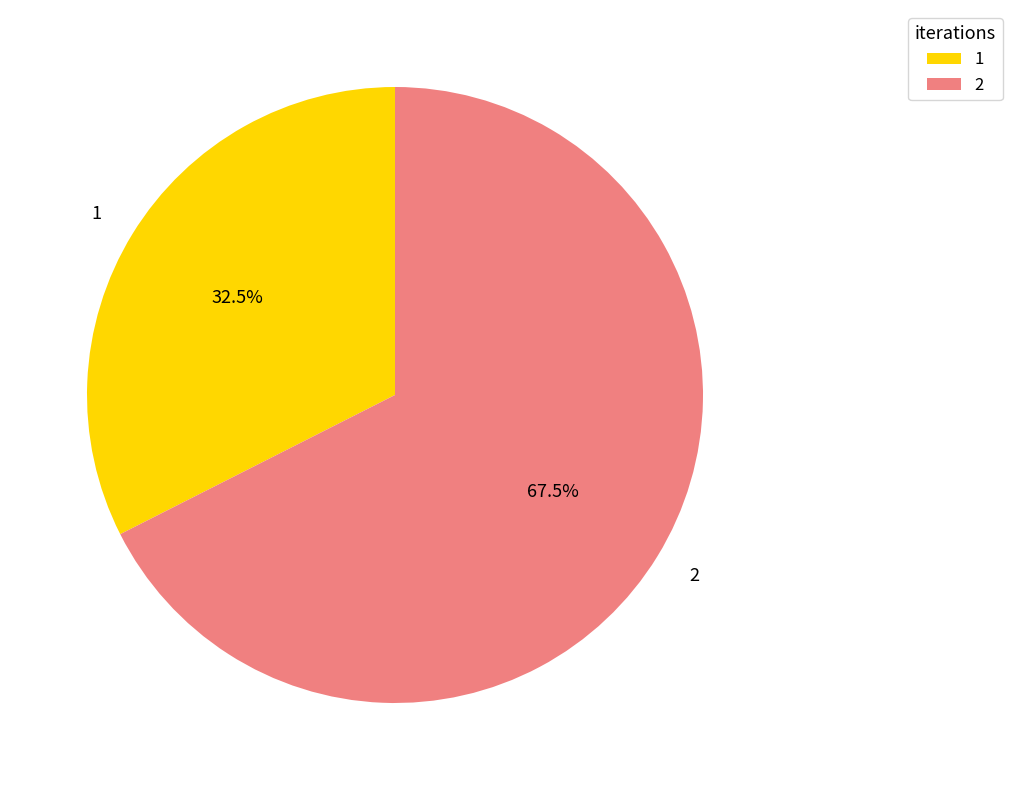

Is it true that 2 is 80% of the pie?

False